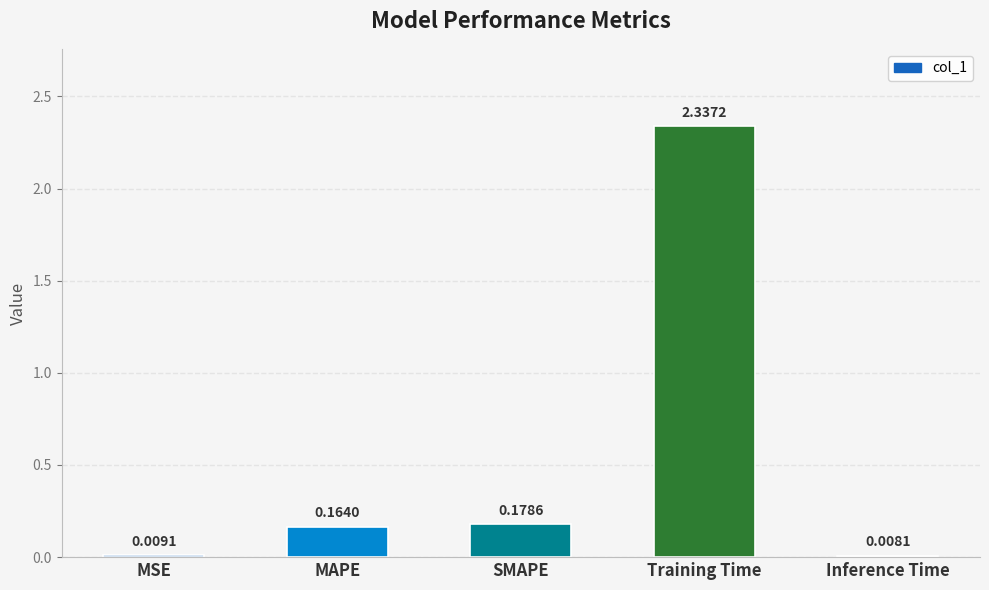

What is the sum of all values?

2.7